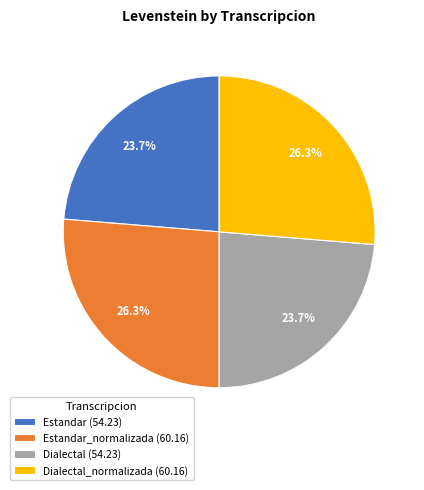

Does any single category account for the majority?

No